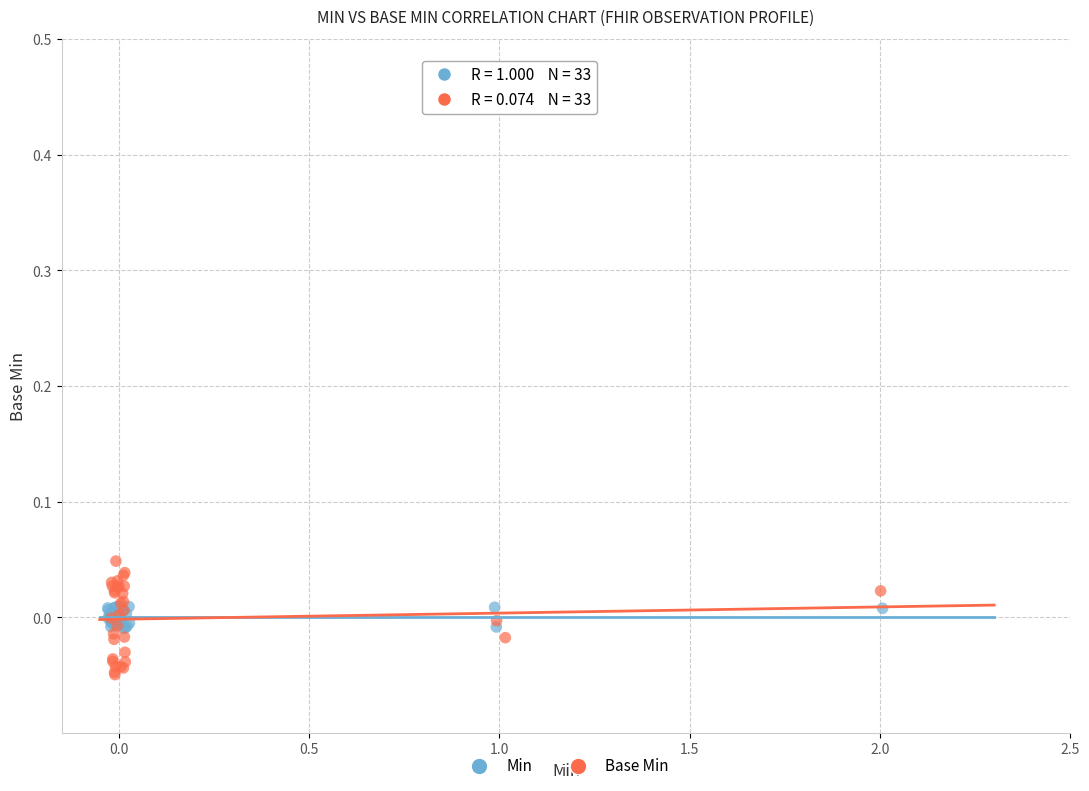

Which series contains the lowest Y value?

Base Min